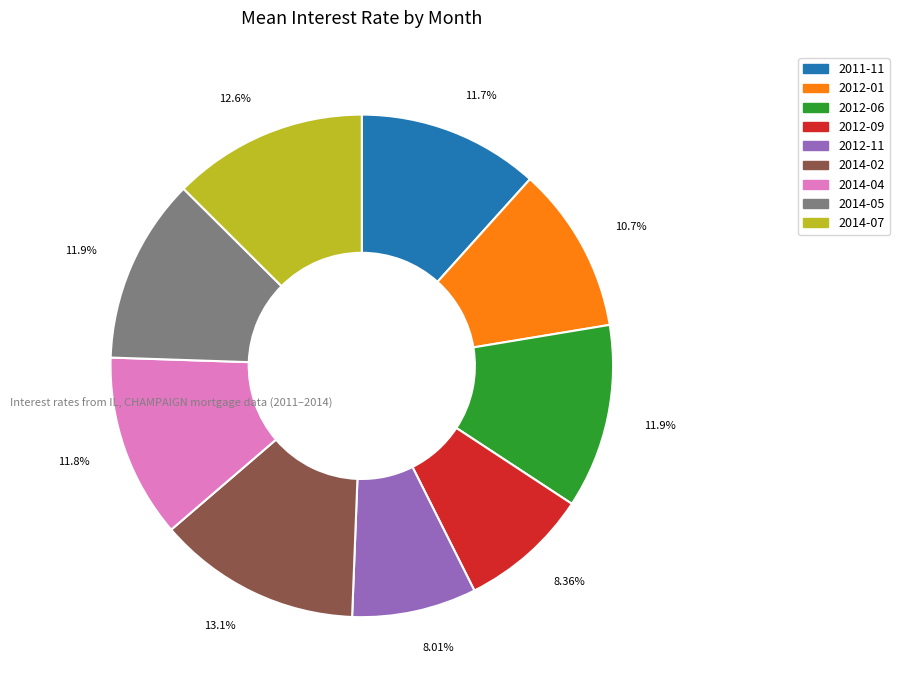

How many slices are in this pie chart?

9